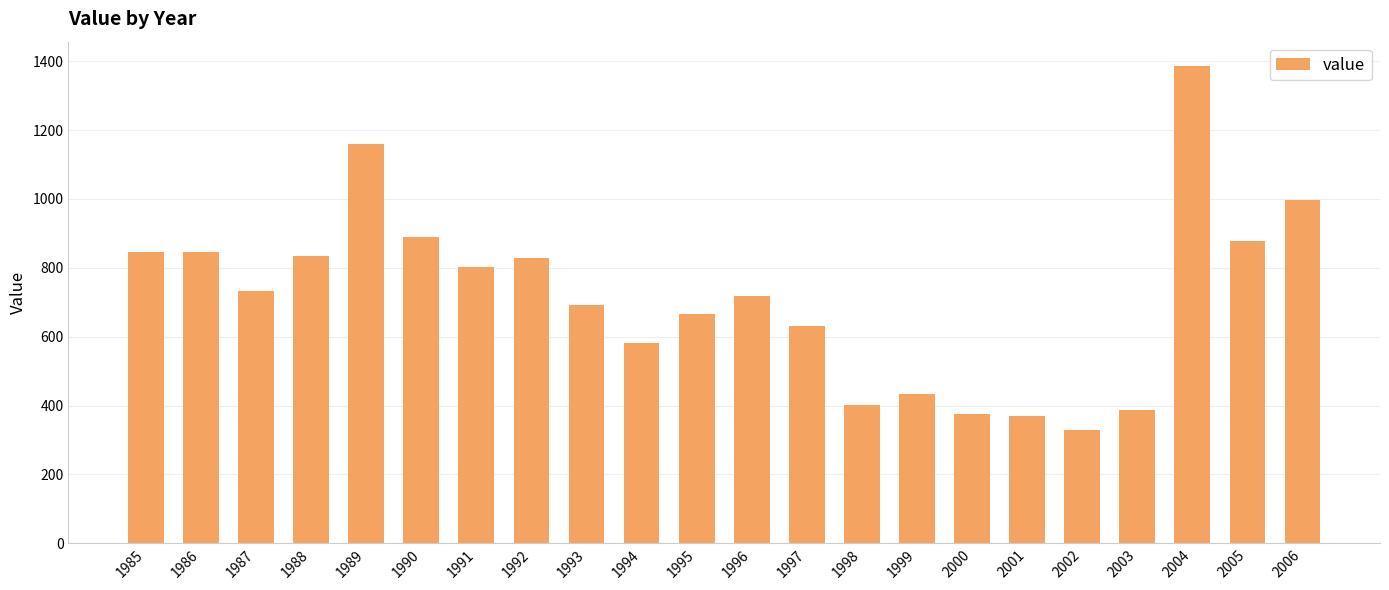

Which has a higher value, 1996 or 2000?

1996